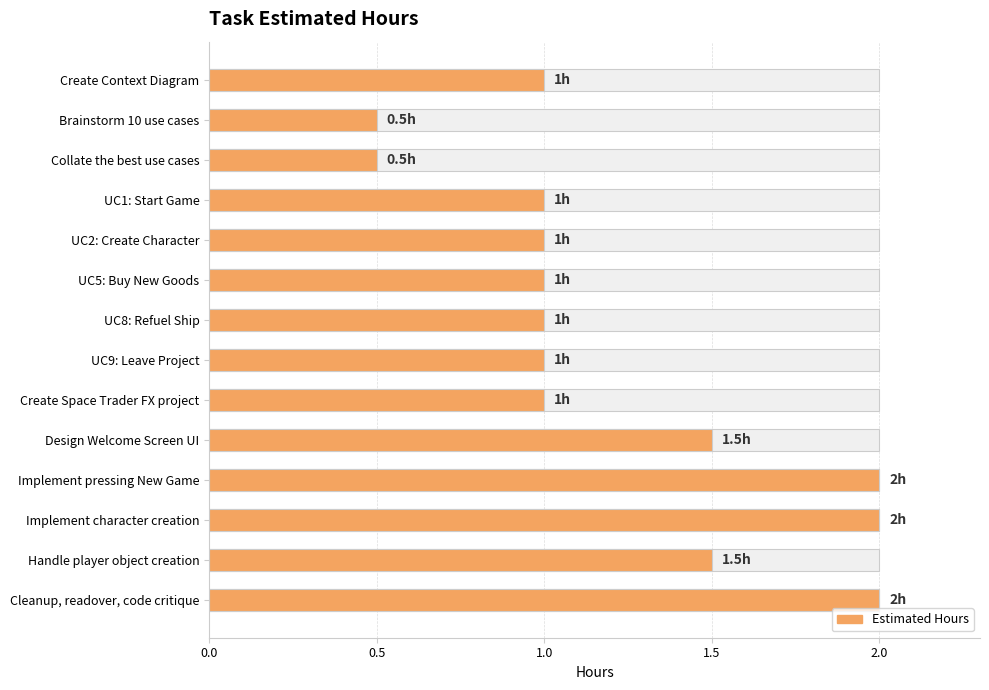

What is the smallest value displayed?

0.5